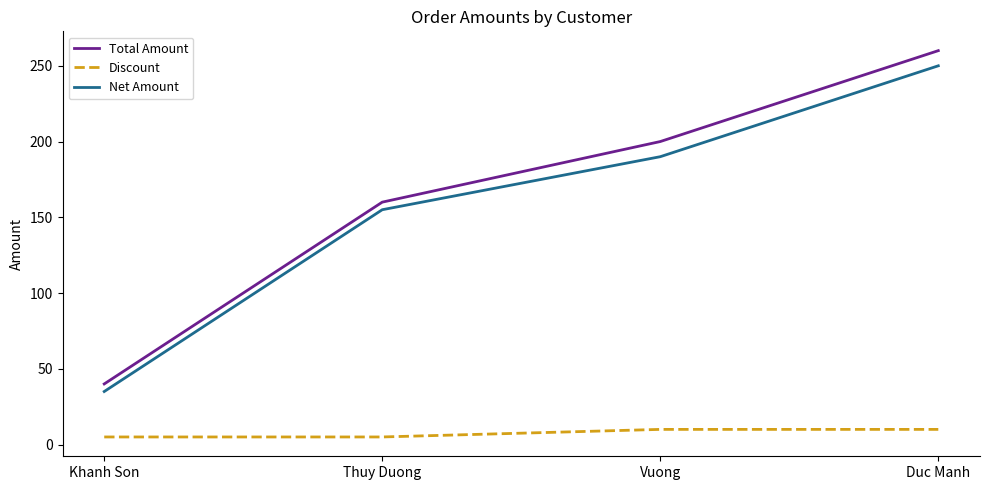

What is the smallest value displayed?

5